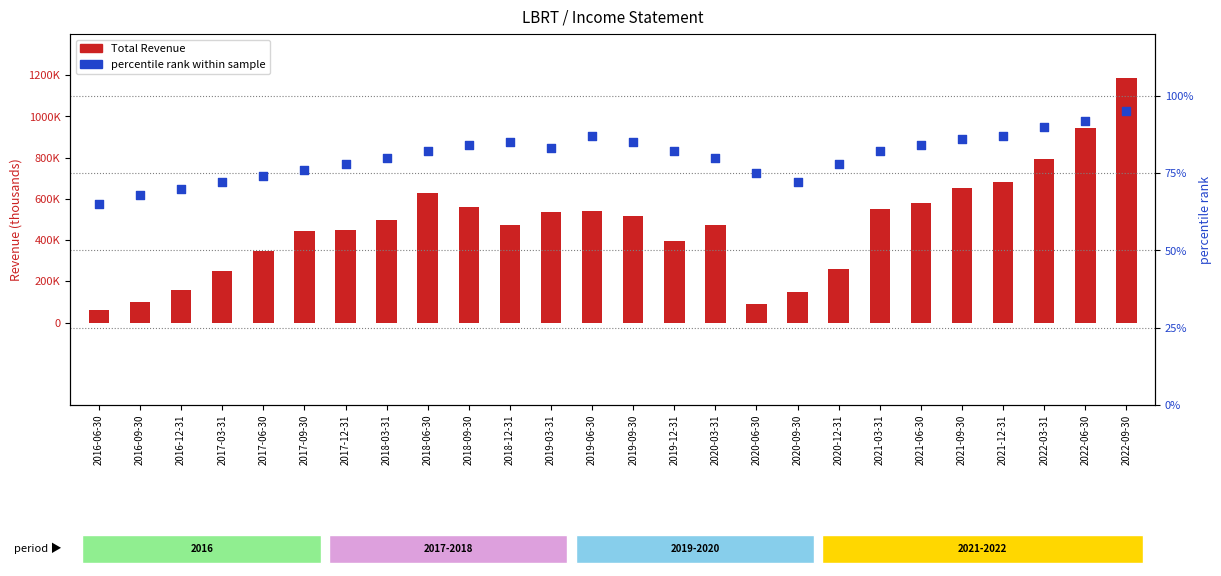

What is the total value across all series at 2016-12-31?

155770